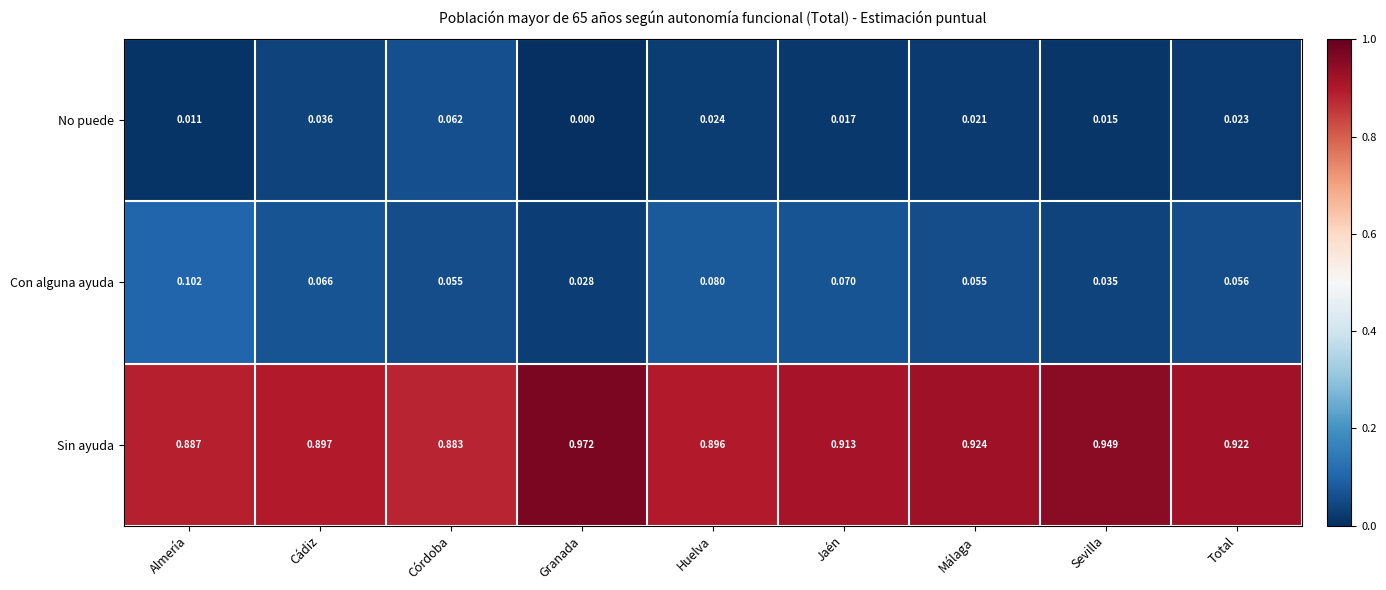

Rank the series at Sevilla from lowest to highest value.

No puede, Con alguna ayuda, Sin ayuda